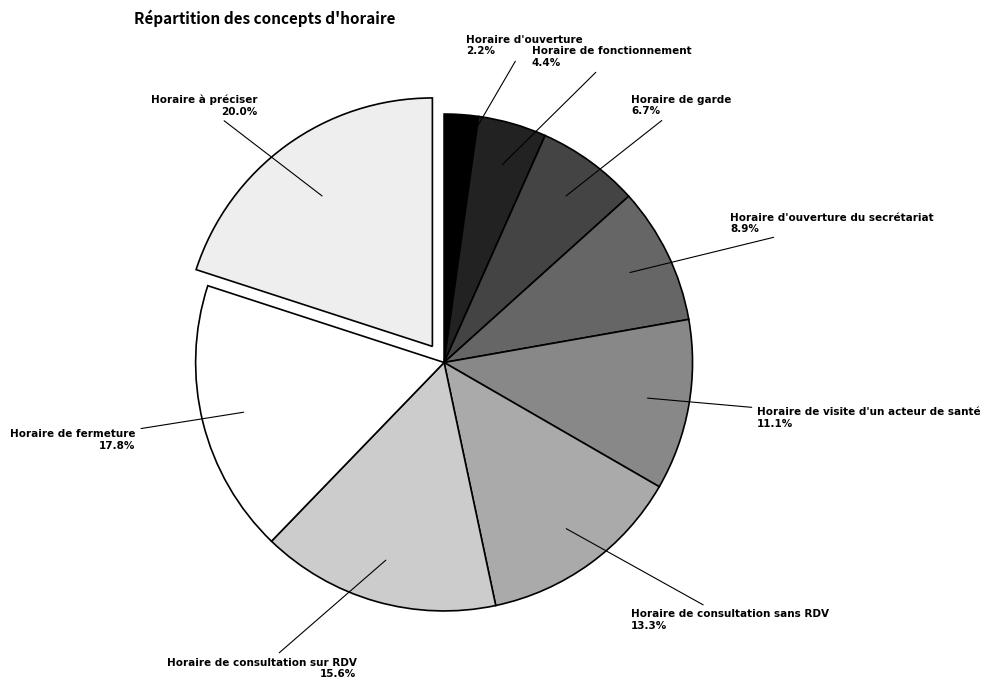

Count the number of slices in the pie.

9